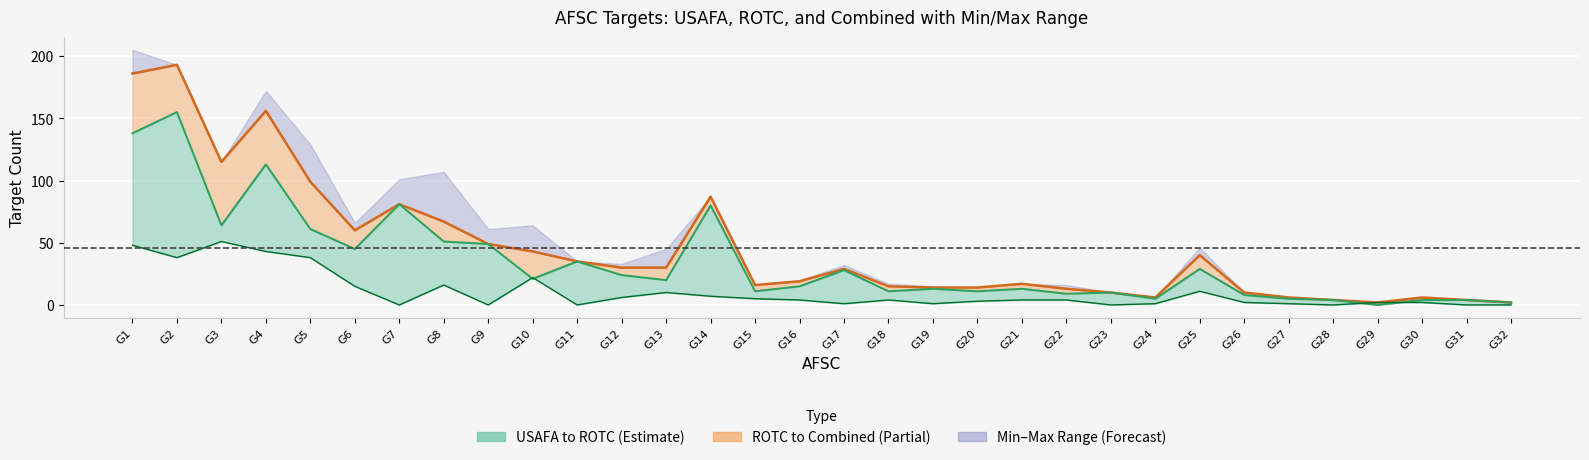

Where is the first local maximum for Combined Target?

G2